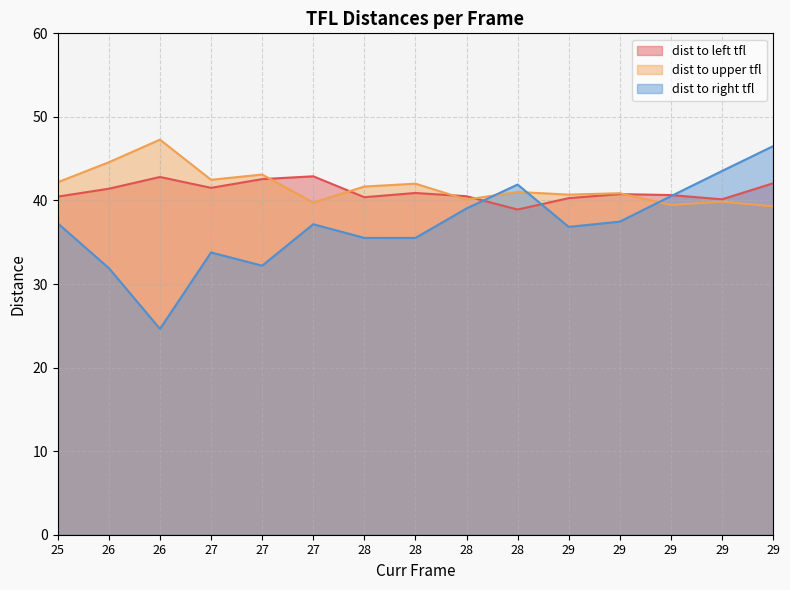

What are all the series names shown in the legend?

dist to left tfl, dist to upper tfl, dist to right tfl